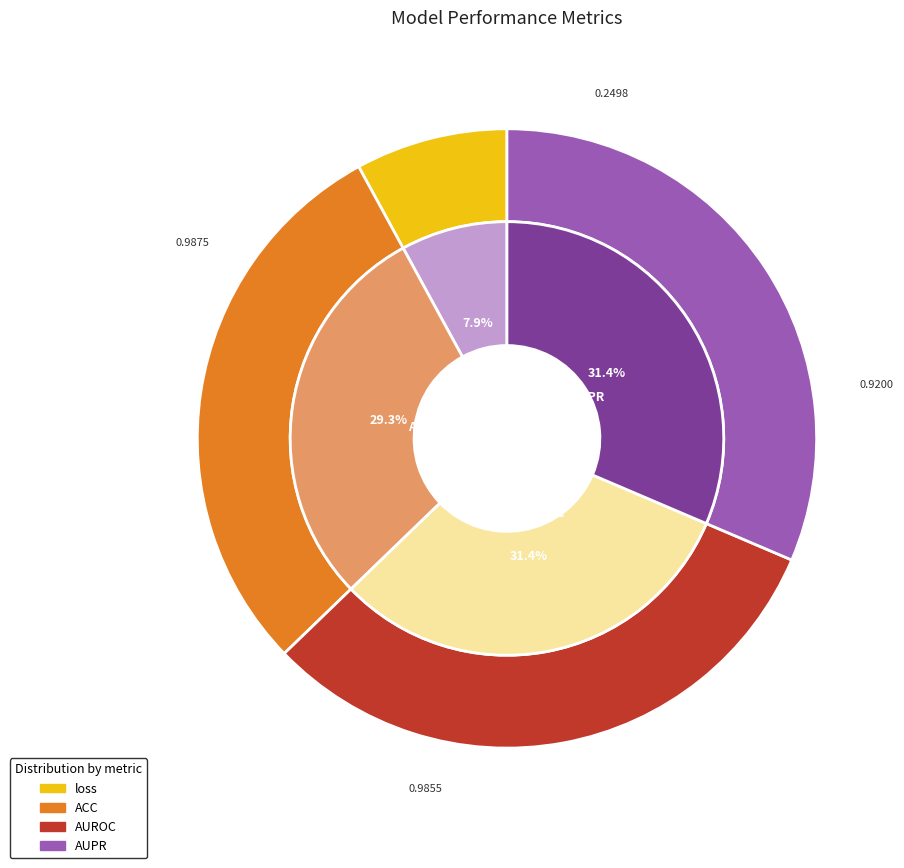

How much of the chart is everything except AUPR?

68.6%